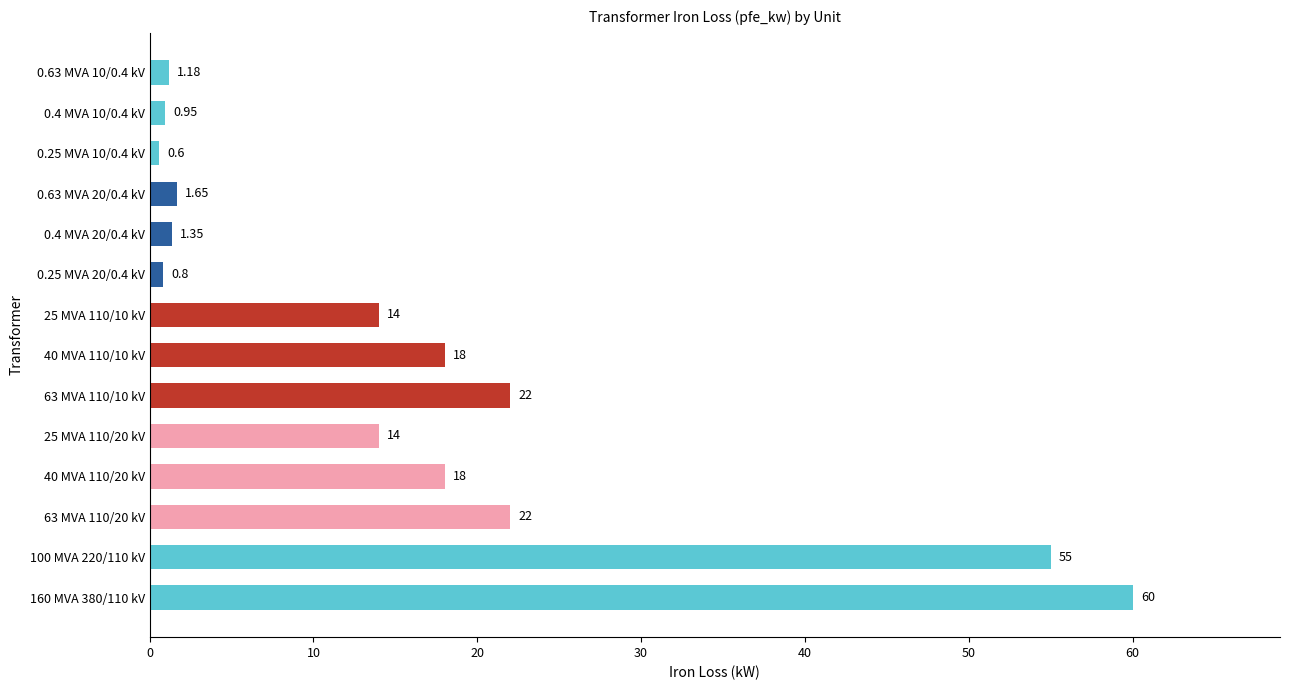

What is the difference between the values at 160 MVA 380/110 kV and 40 MVA 110/20 kV?

42.0